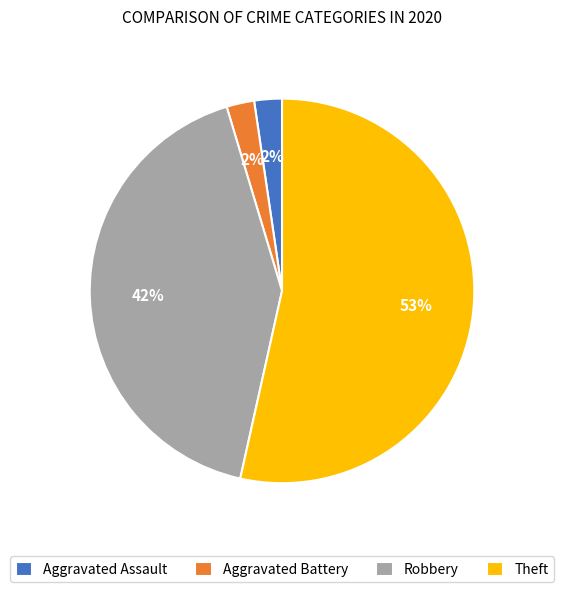

What is the largest slice in the pie chart?

Theft